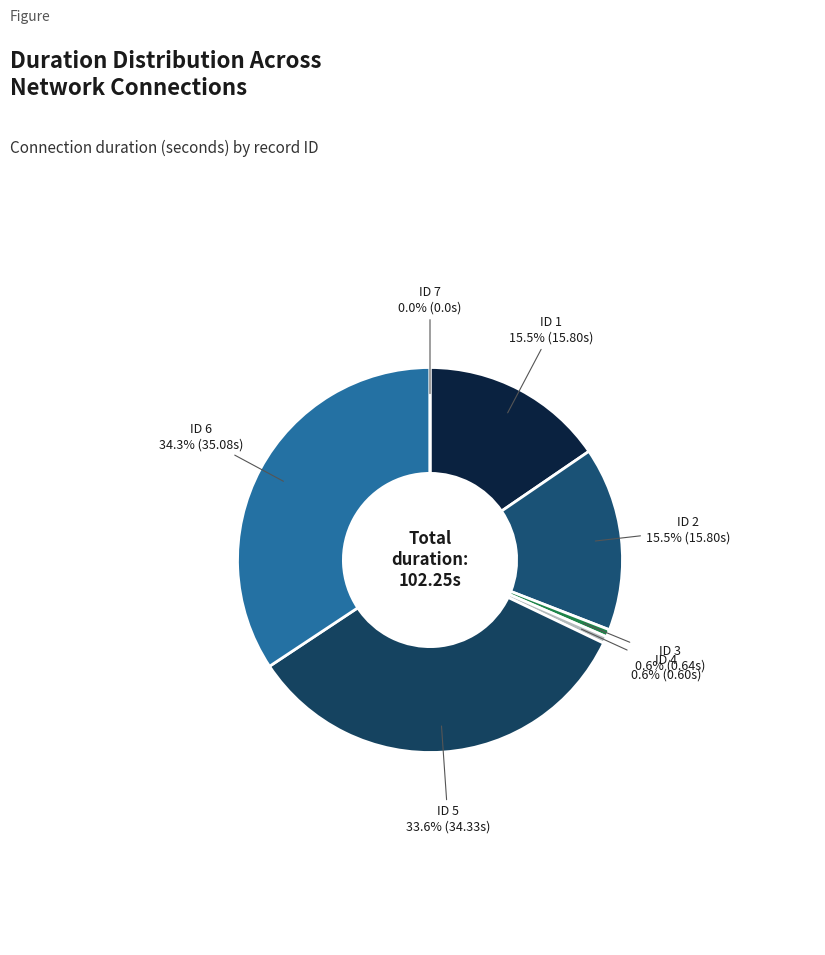

Rank the categories by value from lowest to highest.

ID 7, ID 4, ID 3, ID 2, ID 1, ID 5, ID 6